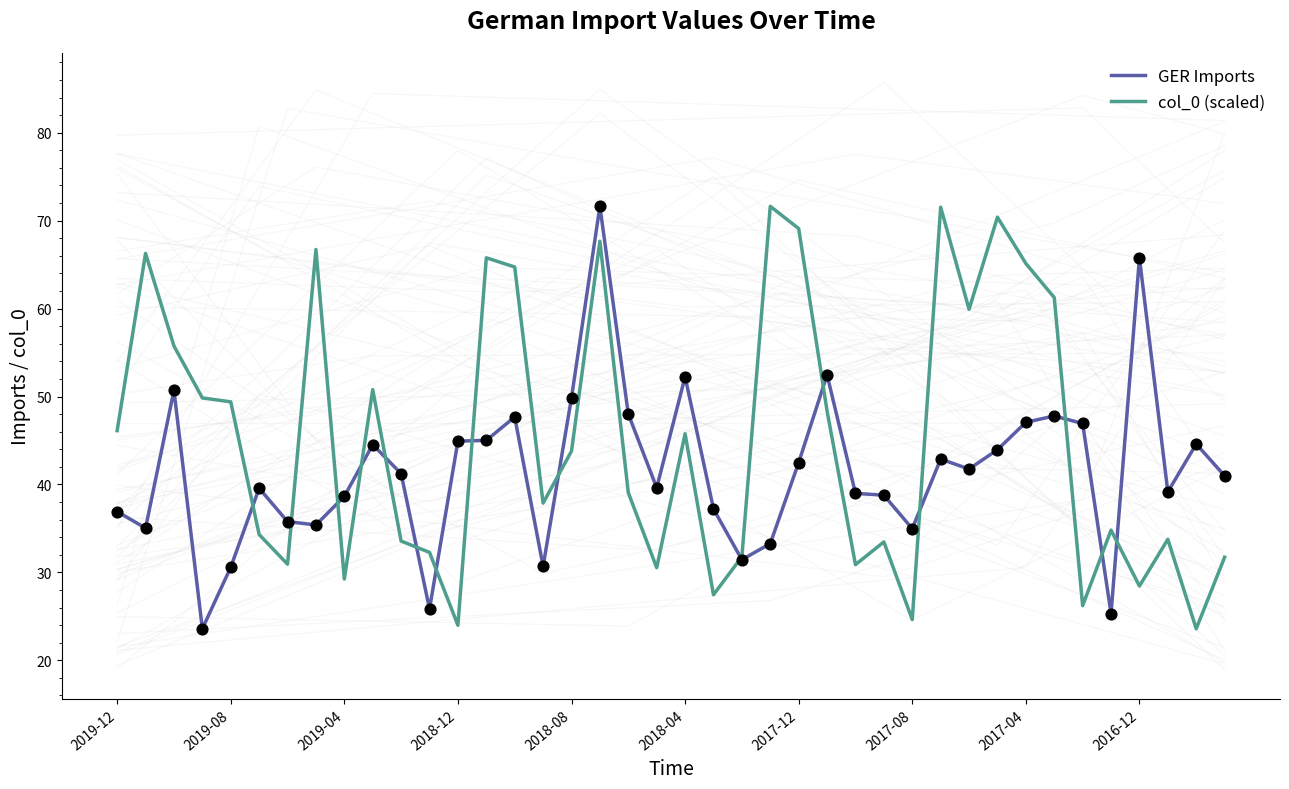

At how many categories does at least one series exceed 63?

11